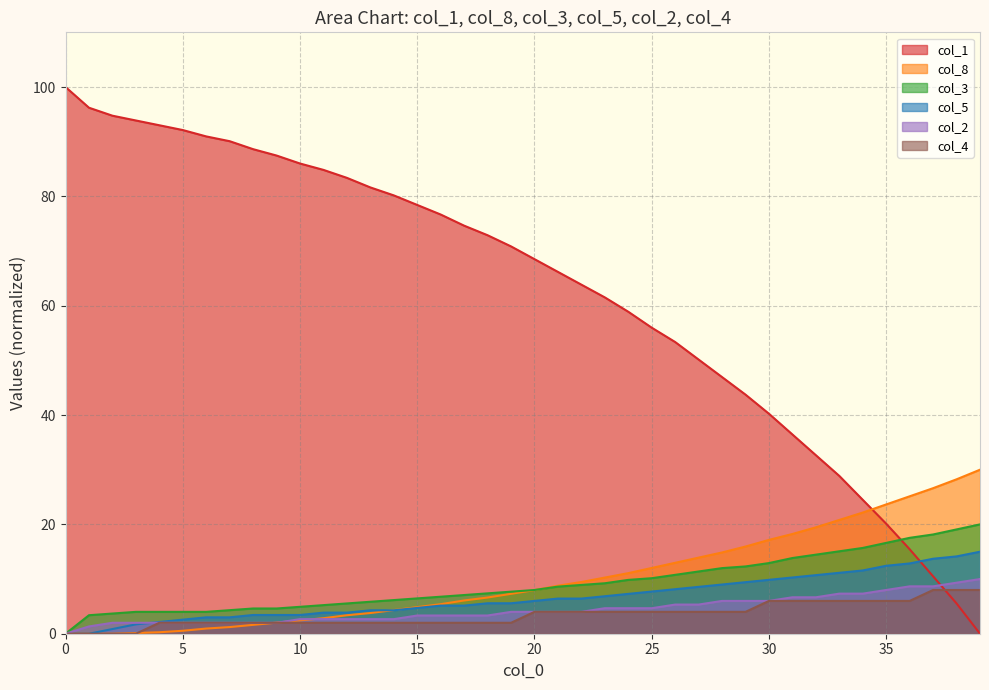

At which category is the sum across all series the highest?

4